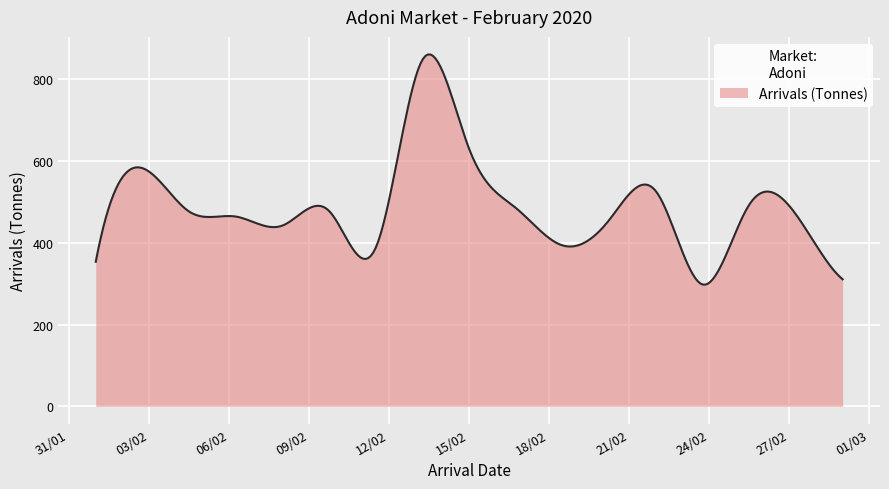

What is the smallest value displayed?

297.6